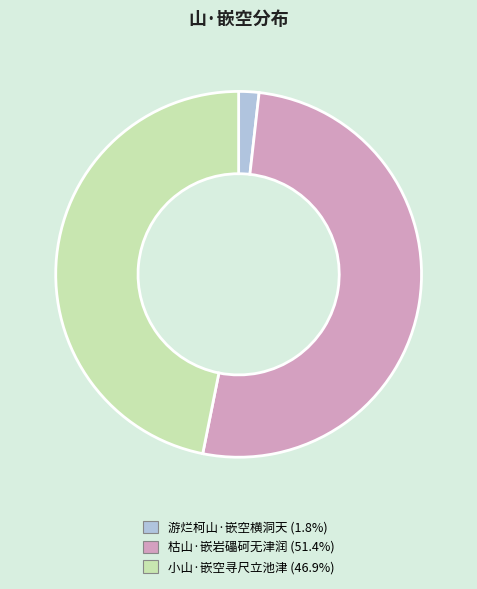

Which category has the smallest portion of the pie?

游烂柯山·嵌空横洞天